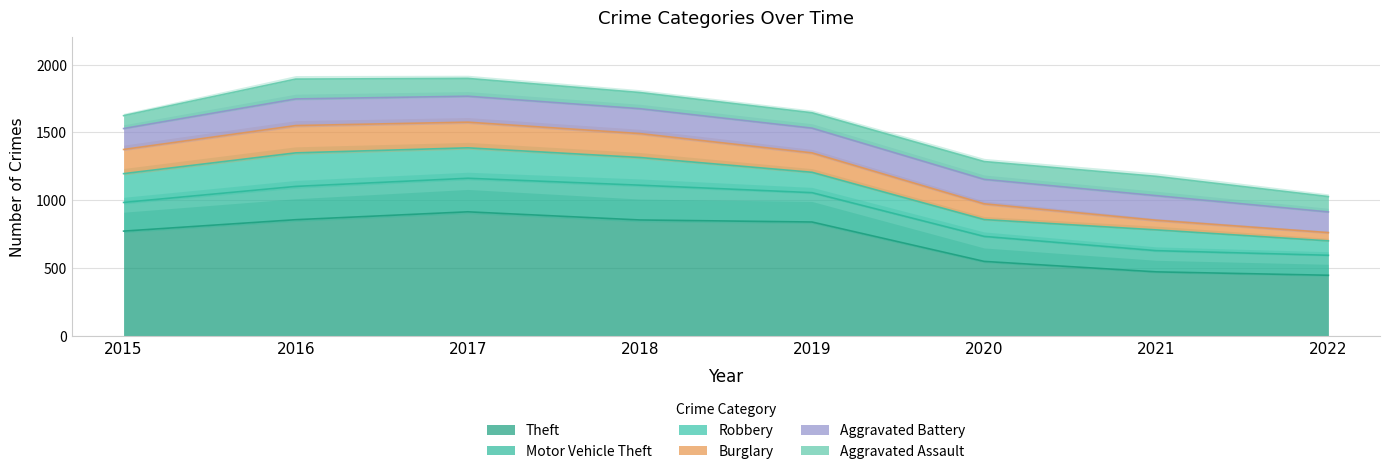

What is the difference between the maximum and minimum values in the Robbery series?

141